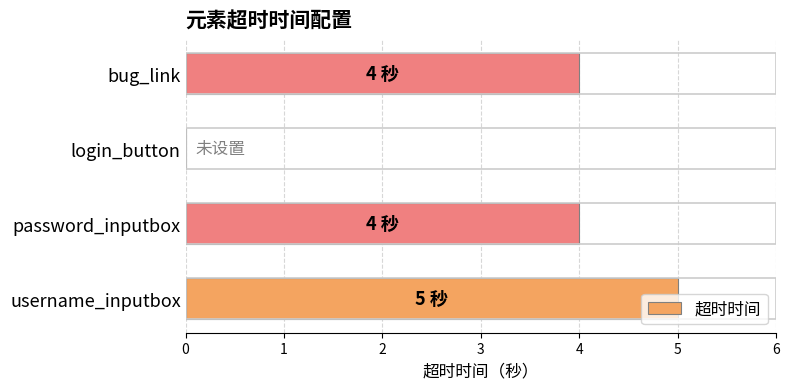

Read the value at username_inputbox.

5